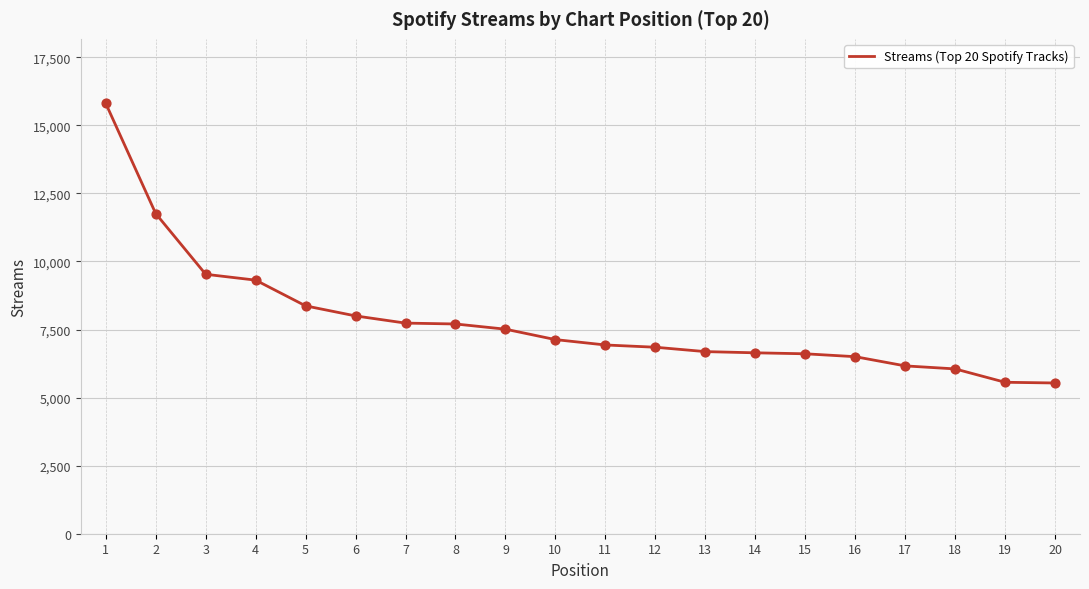

Approximately how many times larger is the value at 1 compared to 11?

2.3